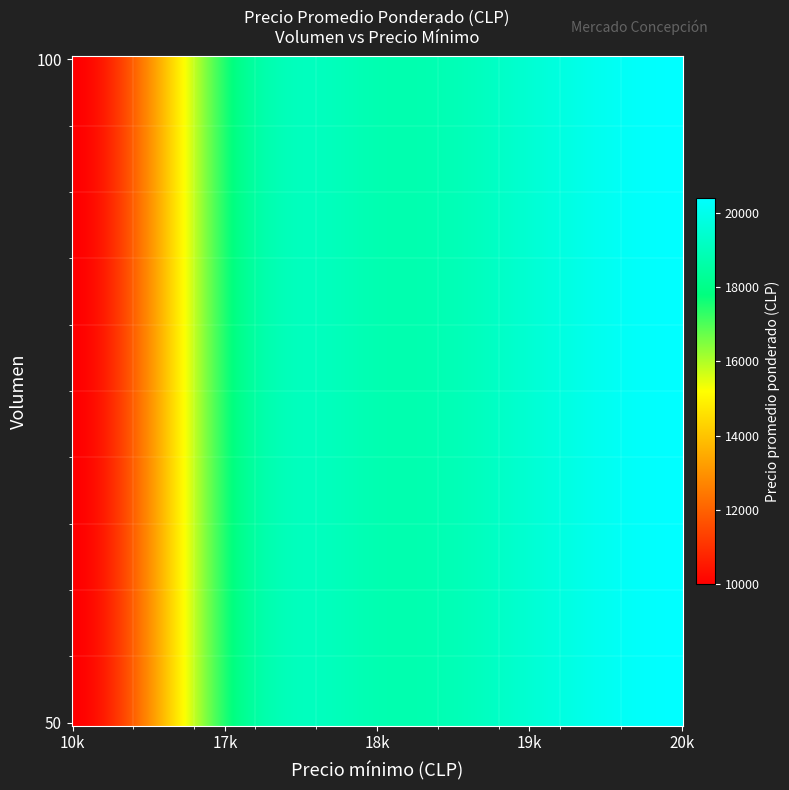

What is the sum of all 50 values?

86200